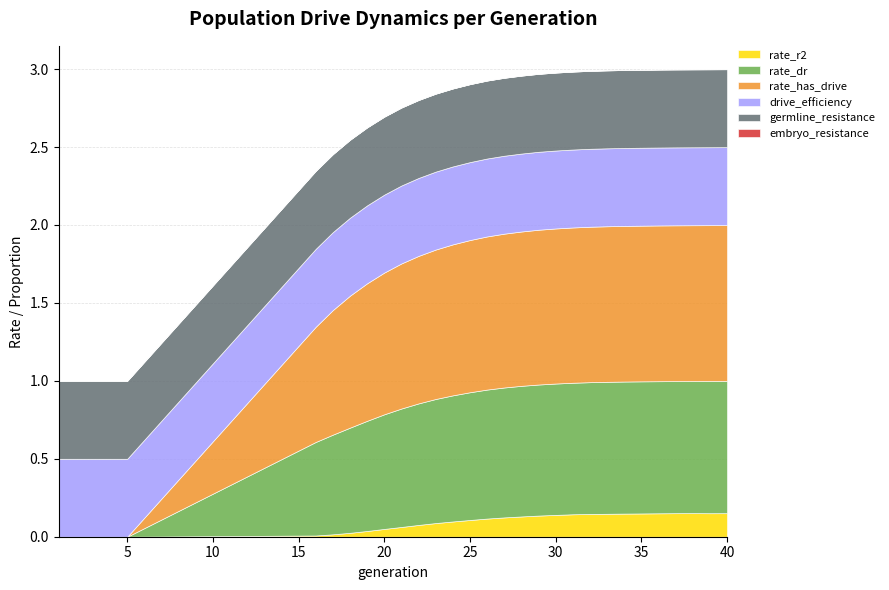

Is it true that drive_efficiency equals 0.8 at 2?

False